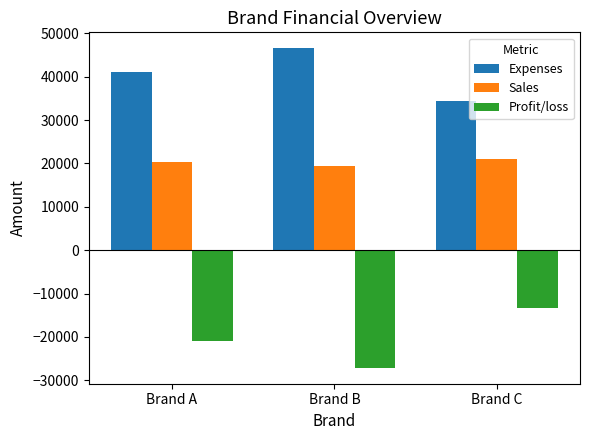

The value of Profit/loss at Brand B is -27110.0. True or false?

True